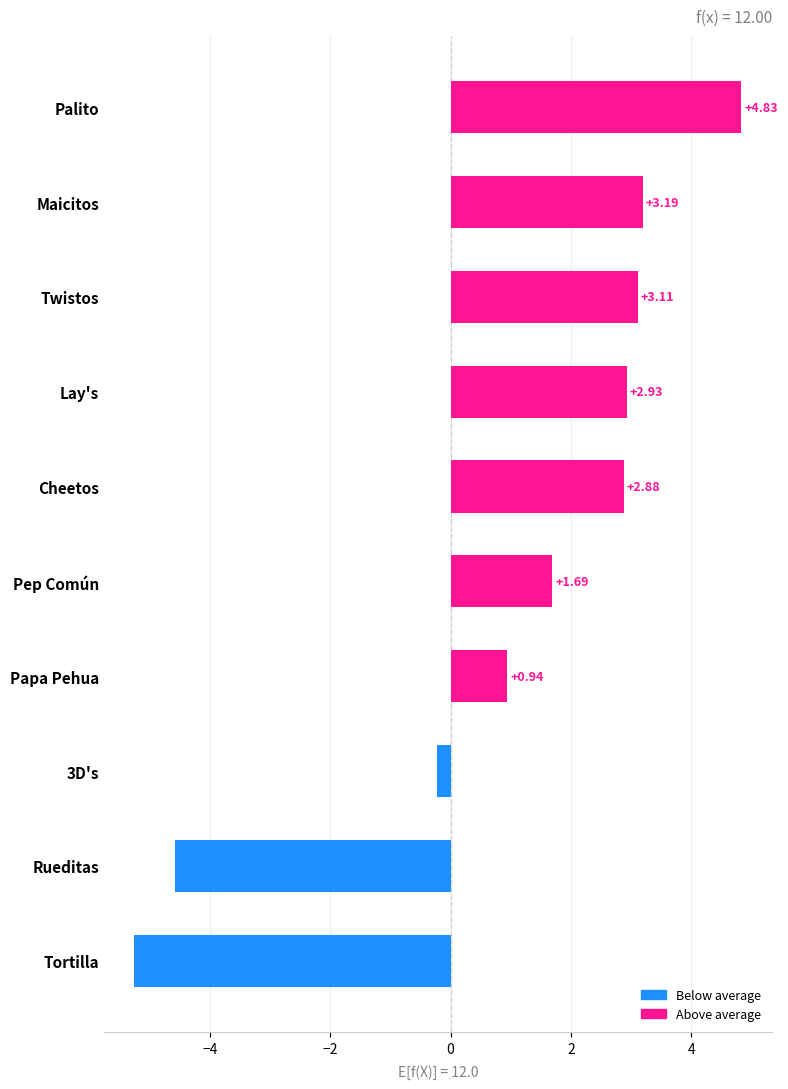

Which category has the lowest value across all series?

Tortilla